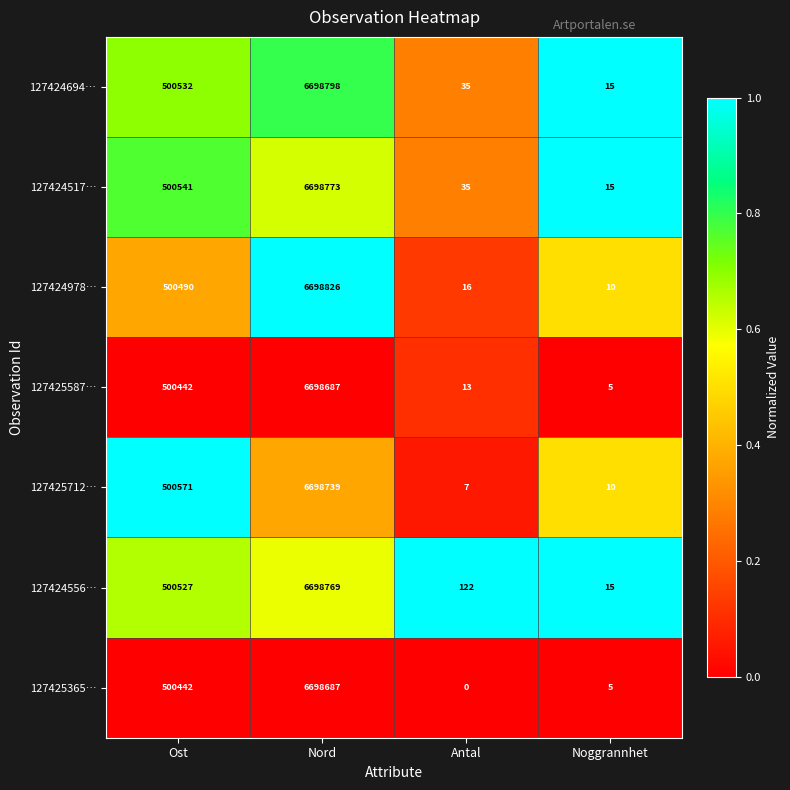

At which label is 127425587… closest to 3349346?

Ost